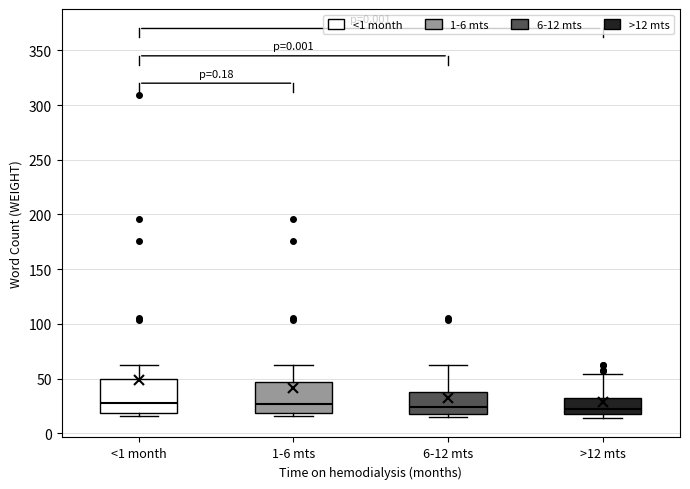

Reading left to right, transcribe this box plot: for each box, give where its median line is, the range the box spans, and where its two whiskers end, as read against the y-axis. The values are not printed on the chart, so give them approximately, as read against the axis.

<1 month: median 30, box 20 to 50, whiskers 15 to 60
1-6 mts: median 25, box 20 to 45, whiskers 15 to 60
6-12 mts: median 25, box 20 to 40, whiskers 15 to 60
>12 mts: median 25, box 20 to 30, whiskers 15 to 55